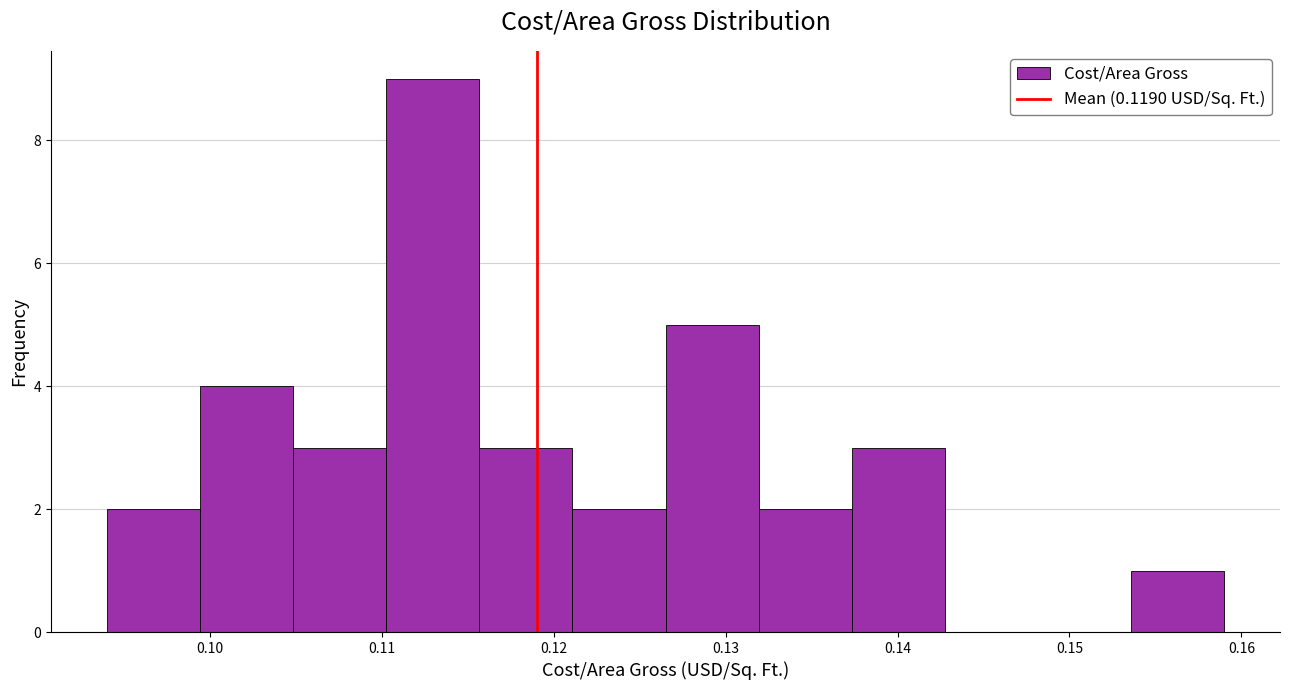

How tall is the bar that spans 0.105 to 0.110 on the x-axis? Neither the bar edges nor the heights are printed on the chart, so give them approximately, as read against the axes.

3